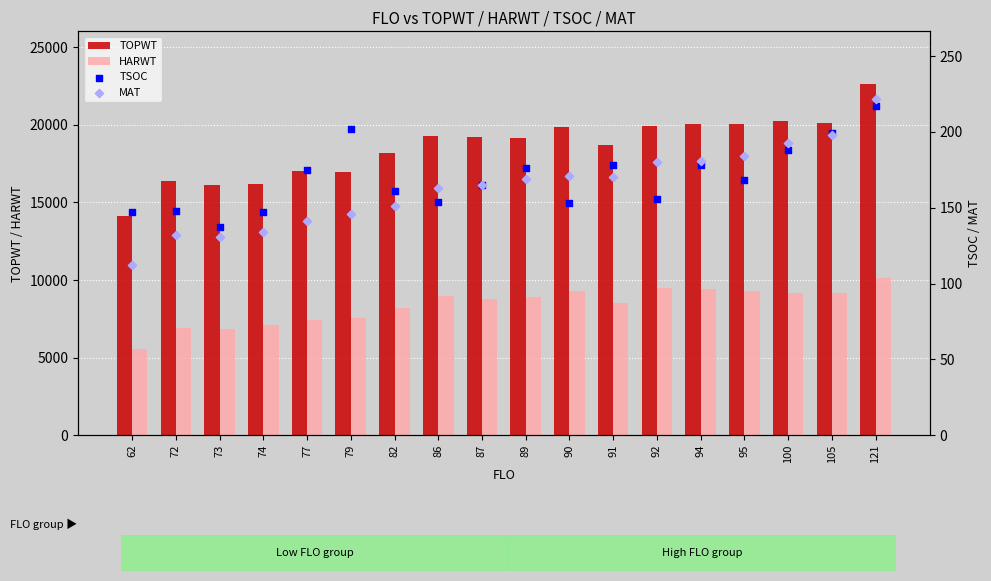

Which series has the widest spread of Y values?

TOPWT